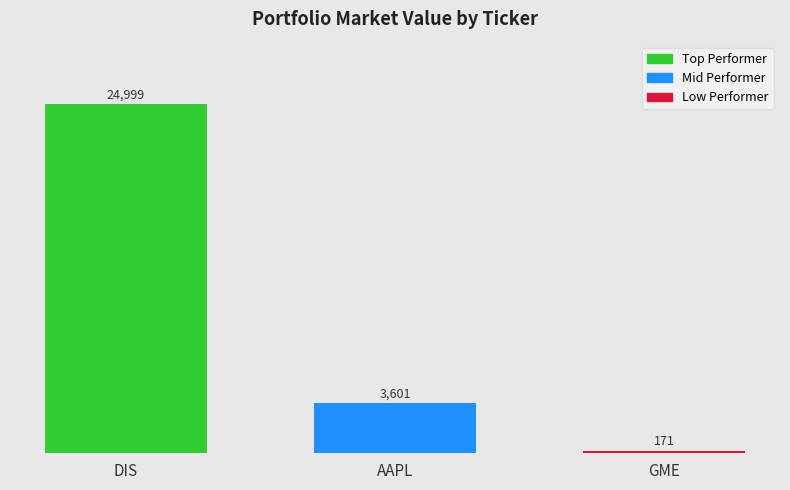

Rank the categories by value from highest to lowest.

DIS, AAPL, GME